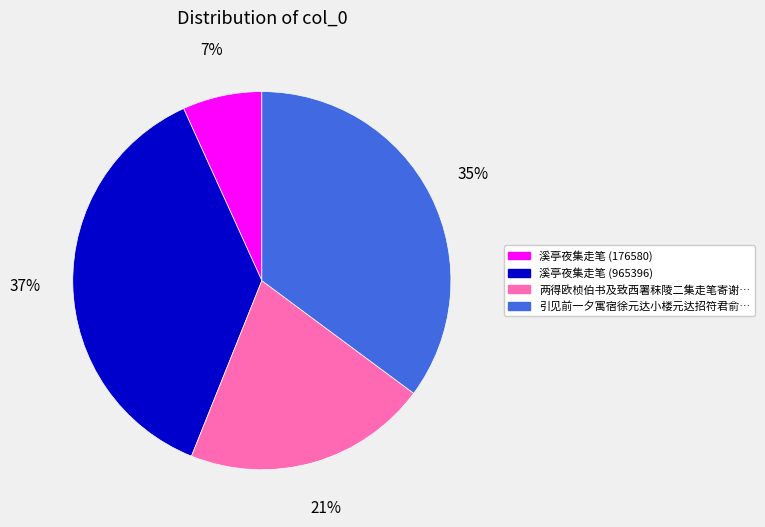

Is there a majority slice in this chart?

No